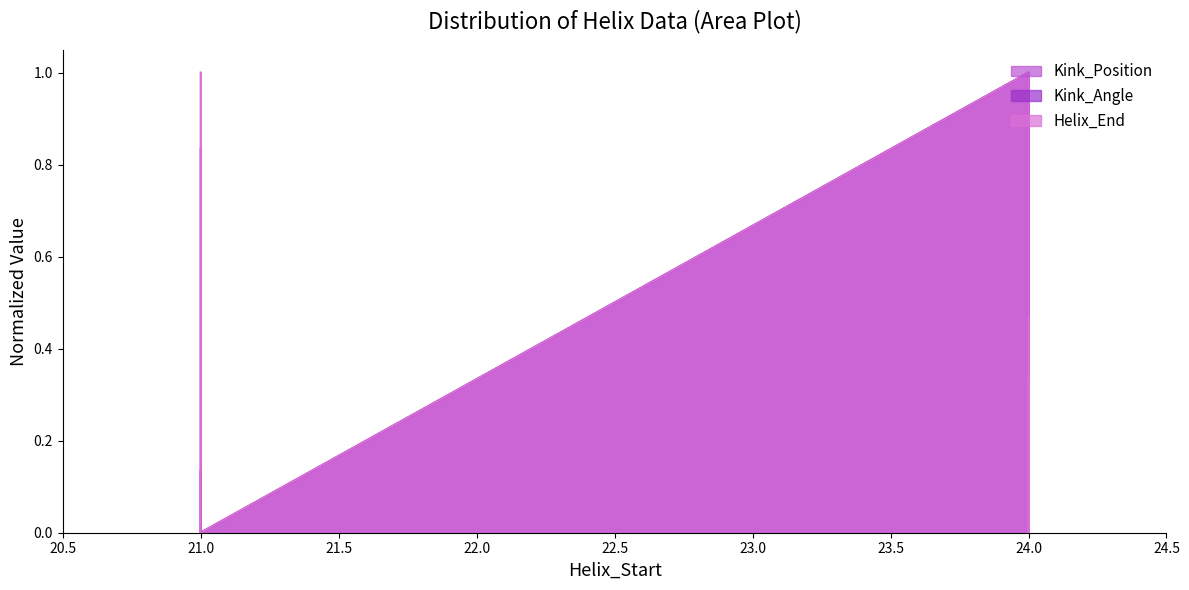

True or false: Helix_End and Kink_Angle intersect in this chart.

False